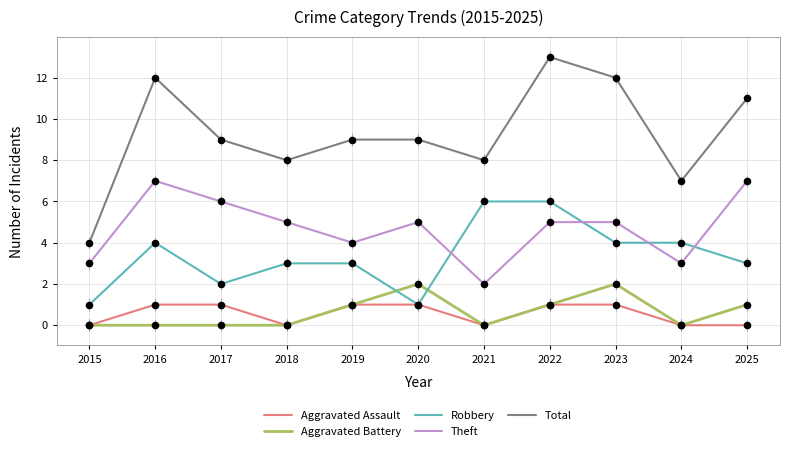

What is the total value across all series at 2025?

22